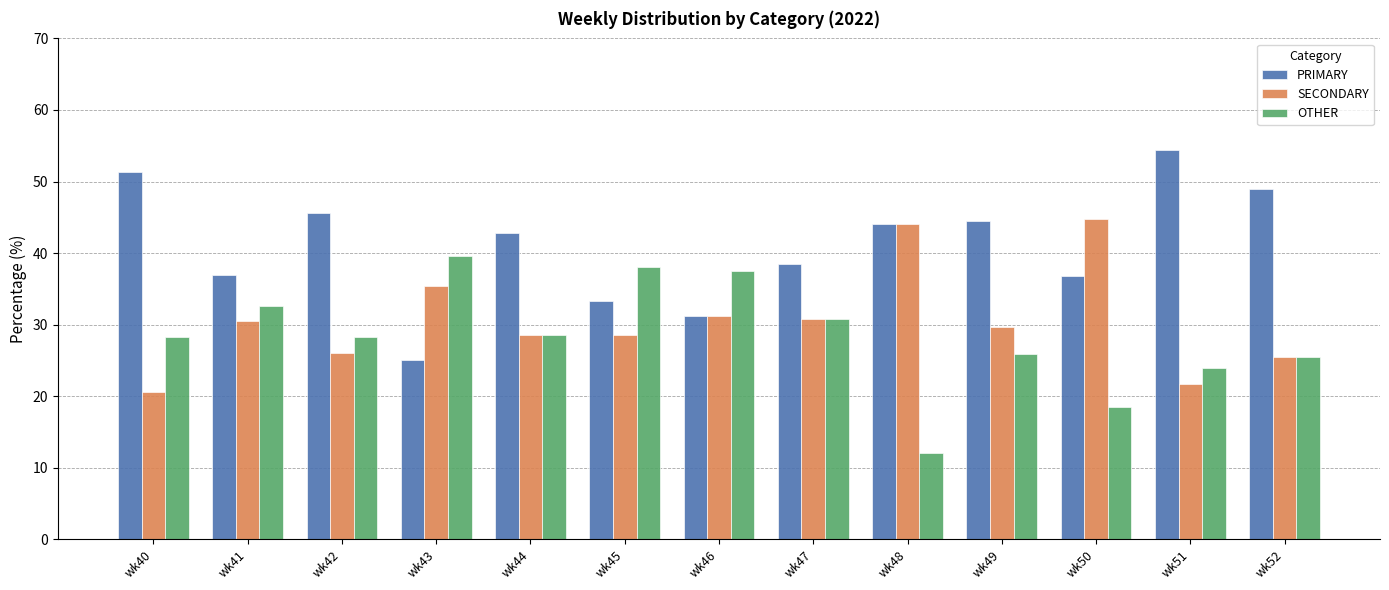

What is the value of the PRIMARY bar at the 4th from the left?

25.0